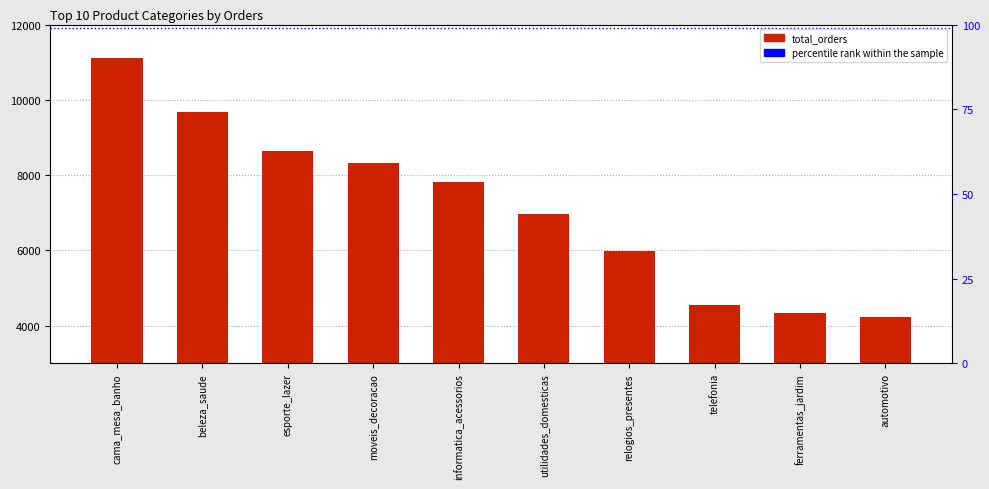

The value at moveis_decoracao is 1825. True or false?

False